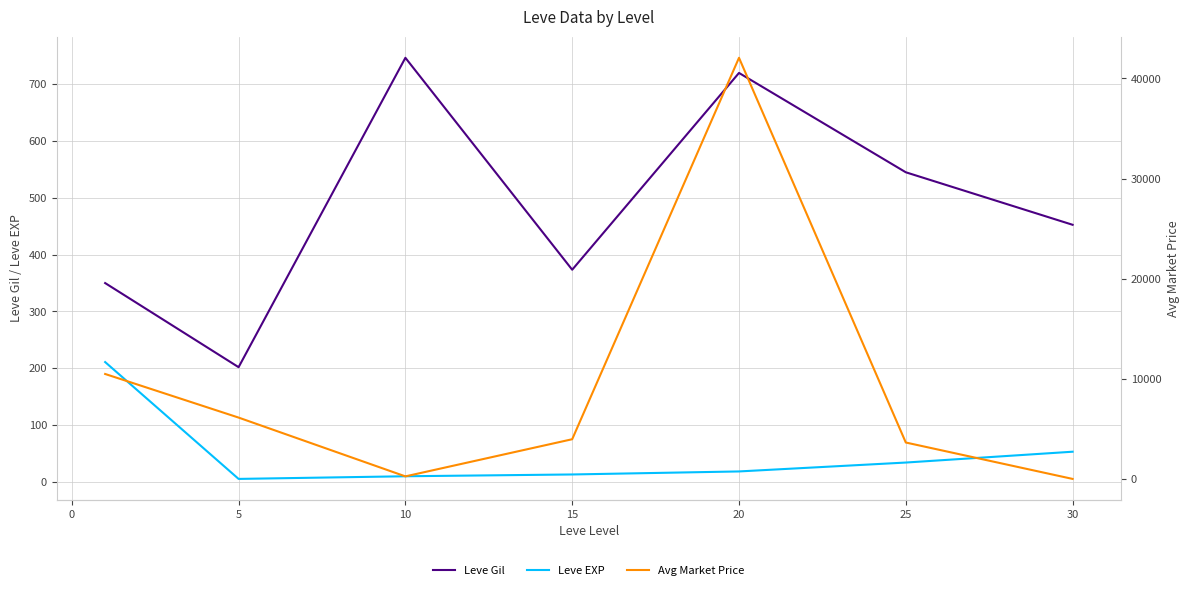

In Leve Gil, how many points are higher than both neighbors (excluding endpoints)?

2